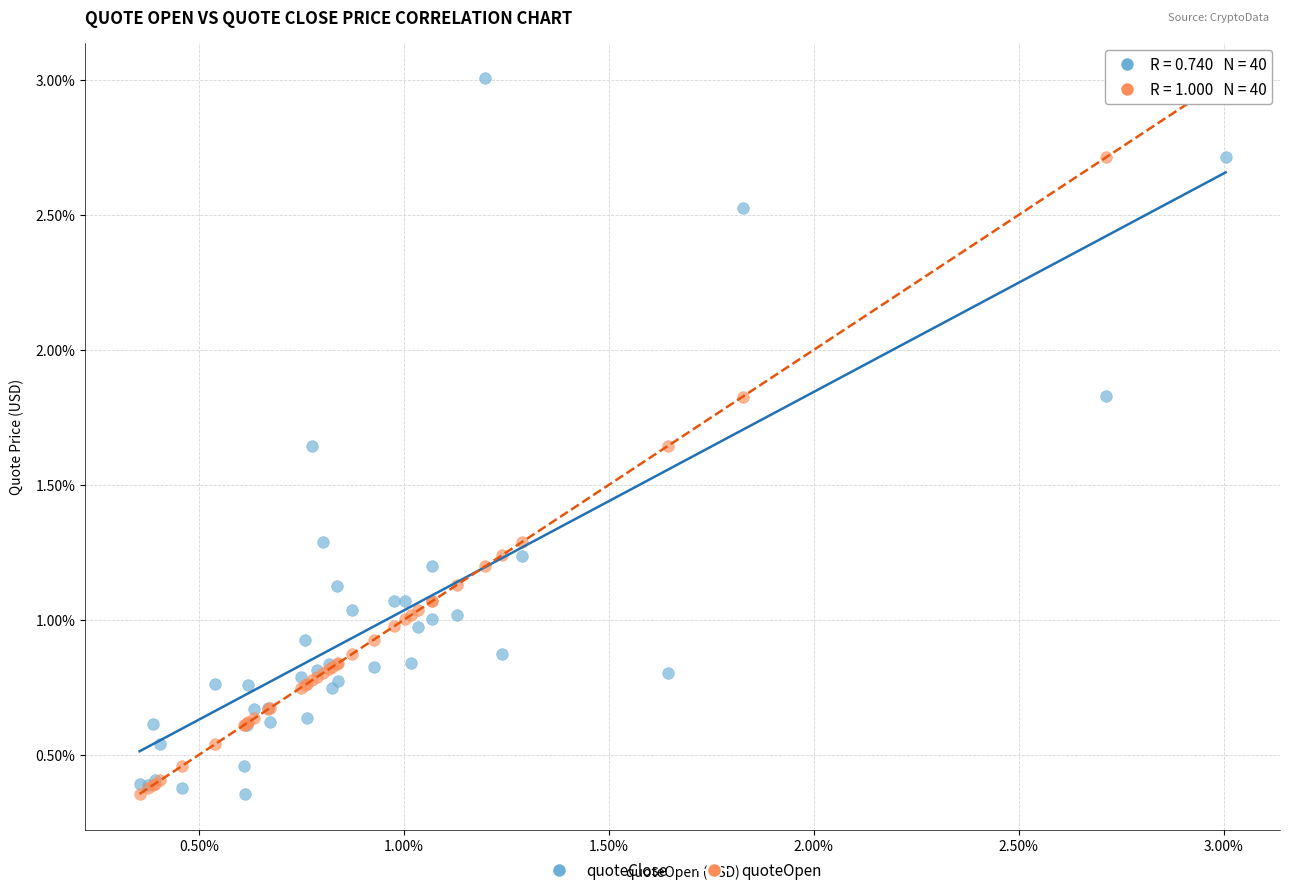

What are all the series names shown in the legend?

quoteClose, quoteOpen